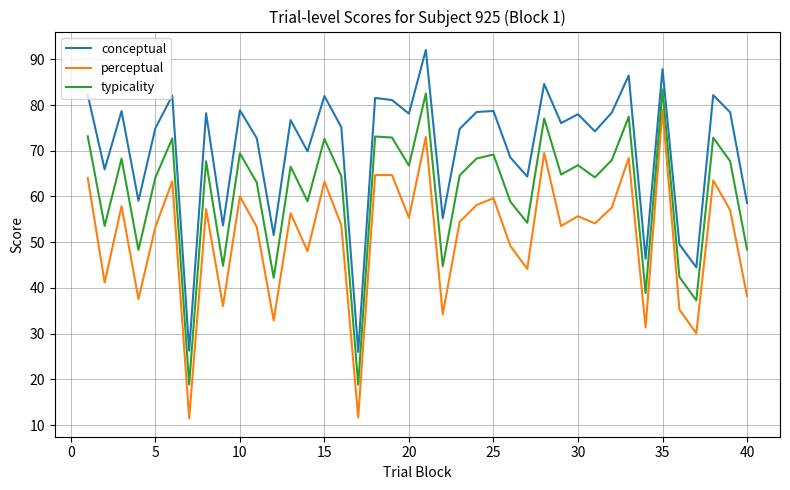

What is the difference between the maximum and minimum values in the conceptual series?

66.1